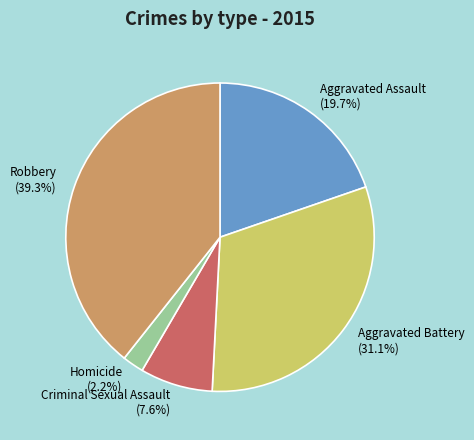

True or false: Aggravated Battery accounts for 45% of the total.

False